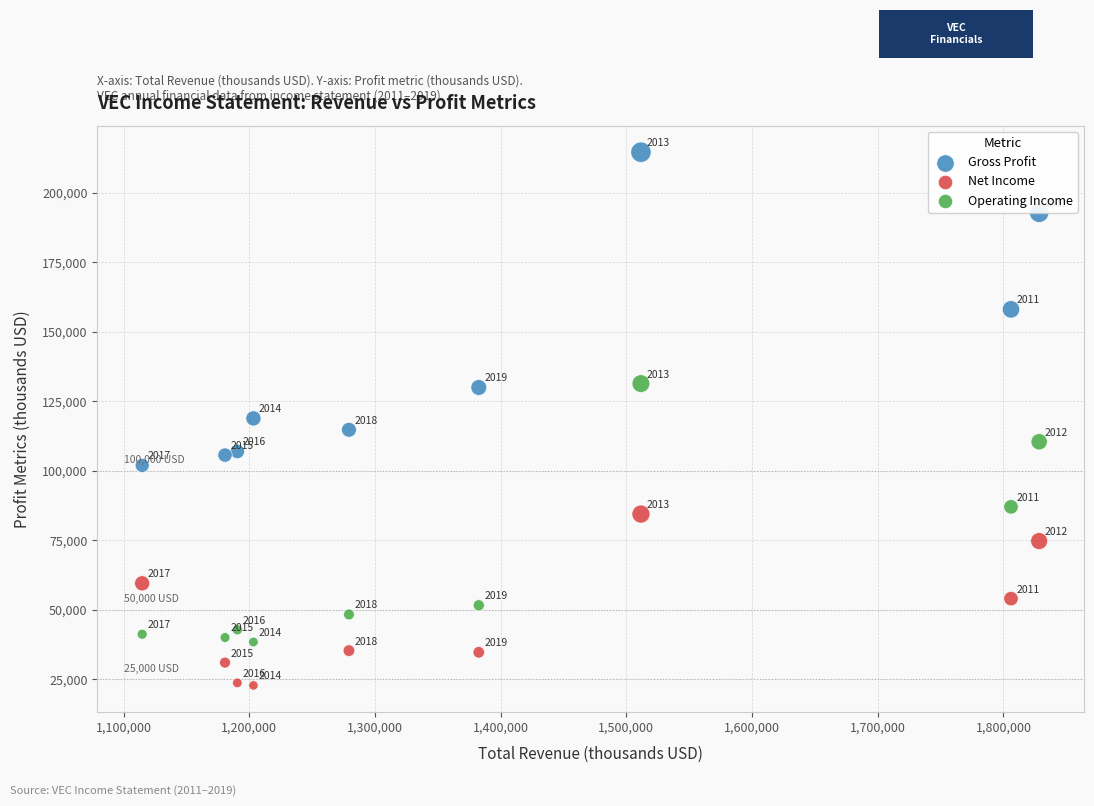

Which series reaches the minimum Y coordinate?

Net Income